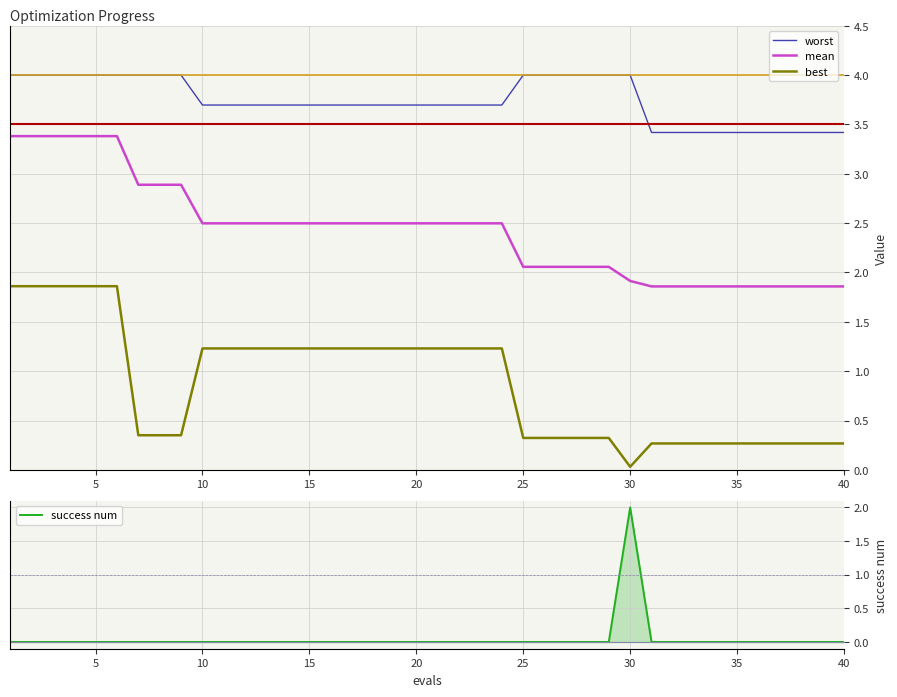

What is the lowest value of the mean series?

1.9